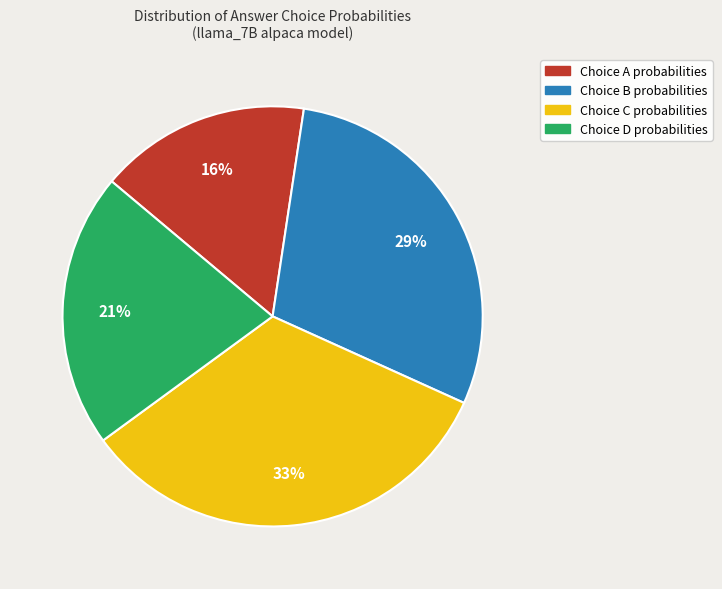

Which has a higher value, Choice D probabilities or Choice C probabilities?

Choice C probabilities